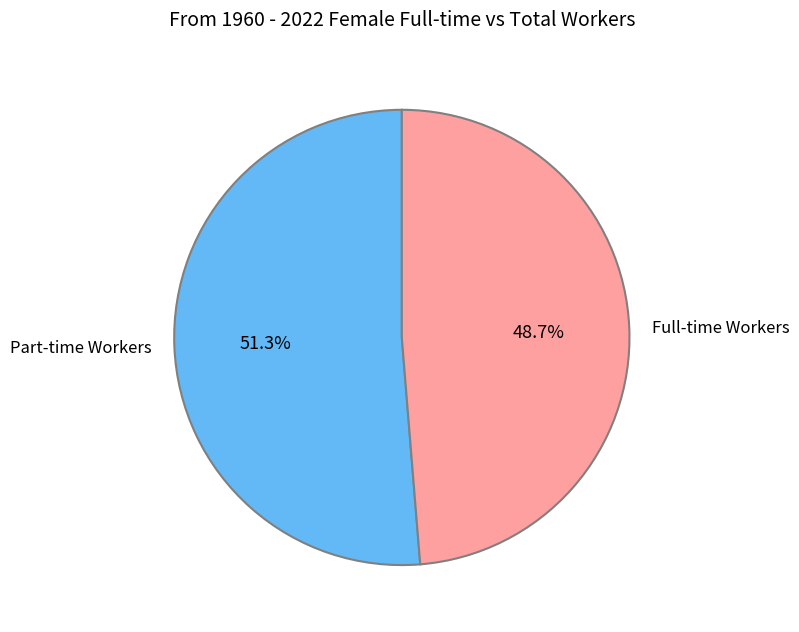

Is there any slice that represents more than half of the pie?

Yes